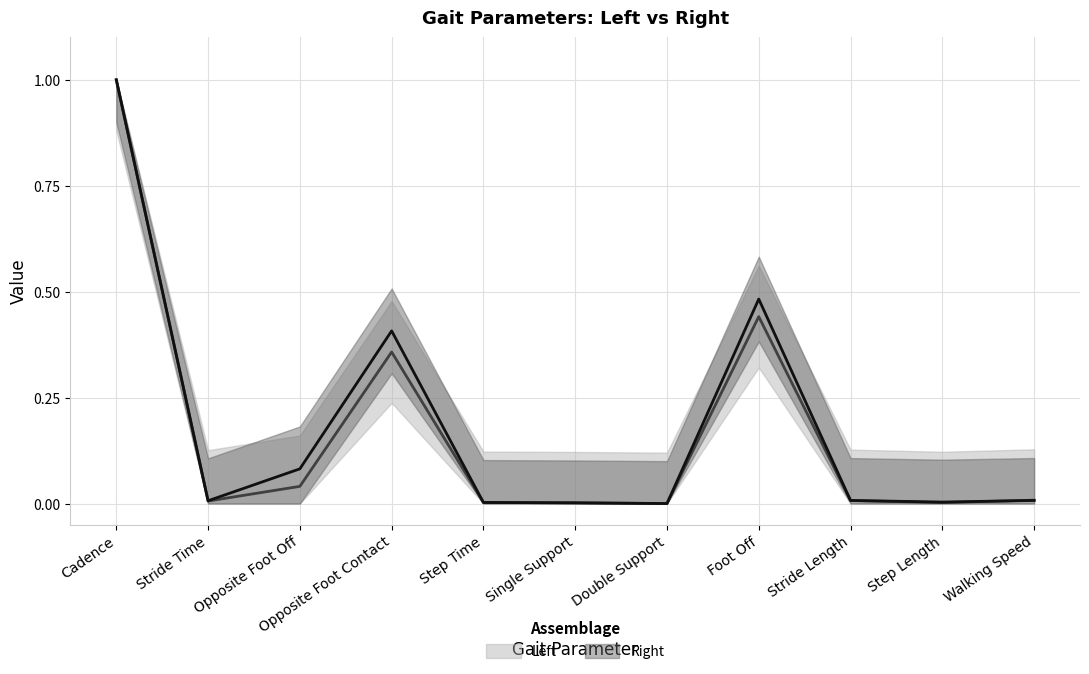

Between Cadence and Single Support, which series saw the biggest shift?

Right